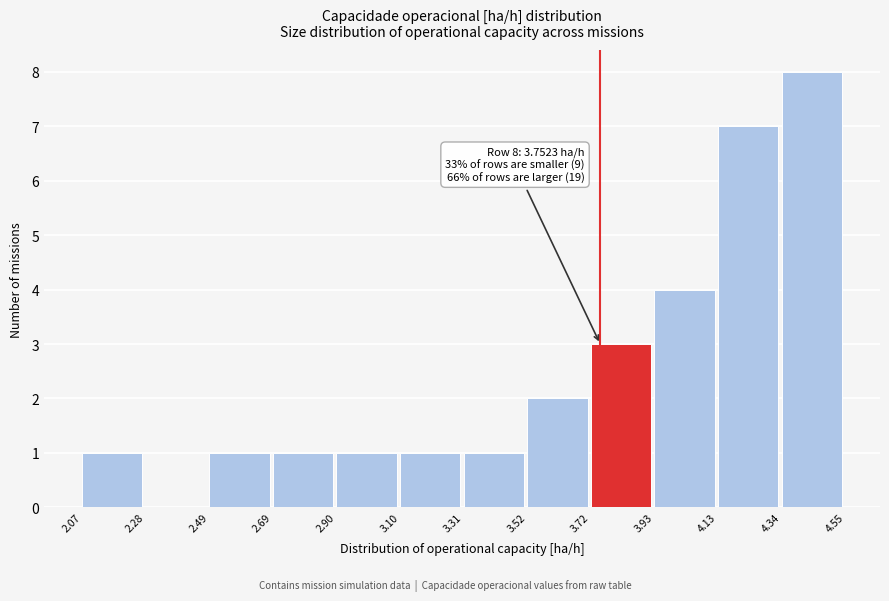

Over which range of the x-axis is the bar tallest?

4.34 to 4.55